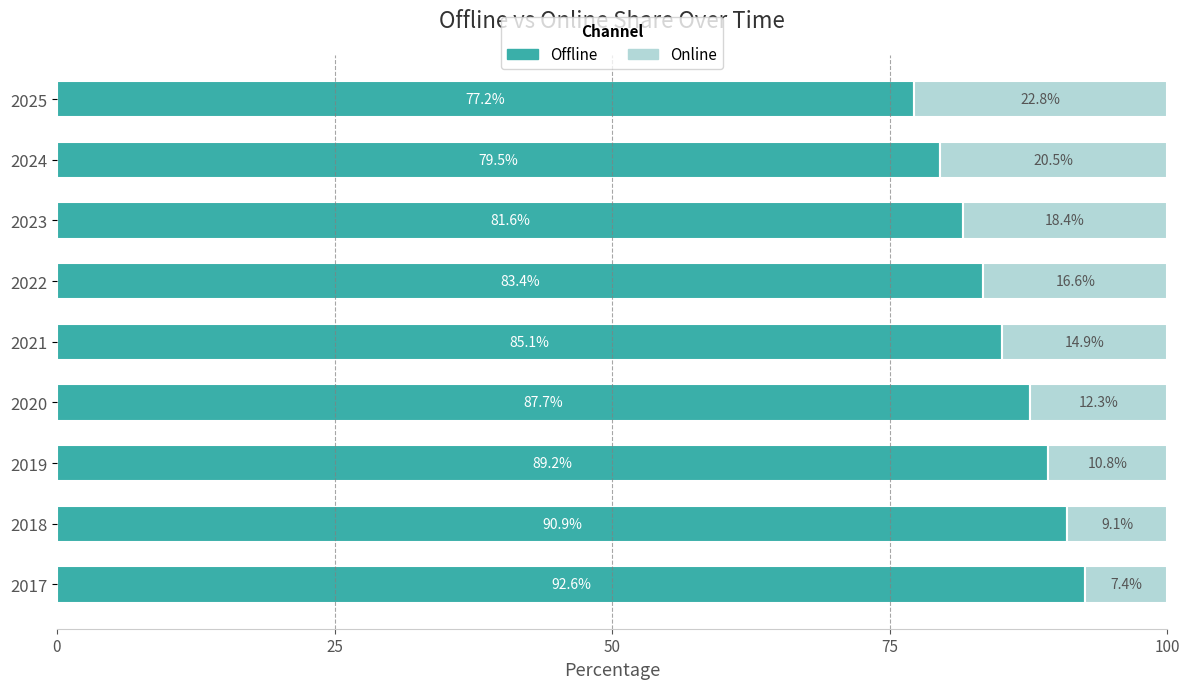

At which label does Offline reach its minimum?

2025